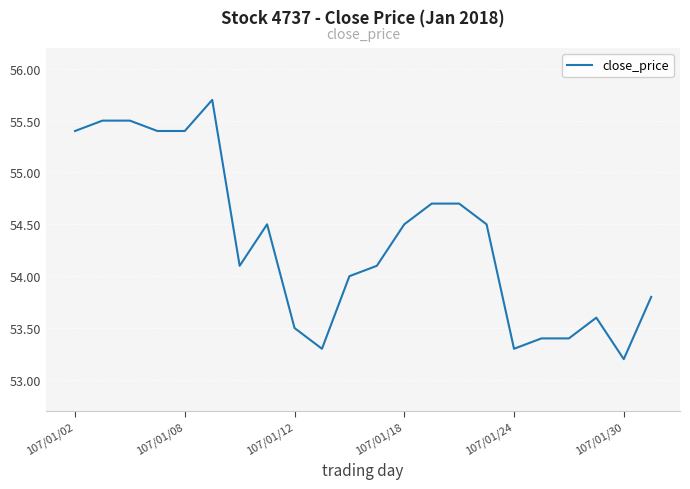

What is the difference between the maximum and minimum values?

2.5